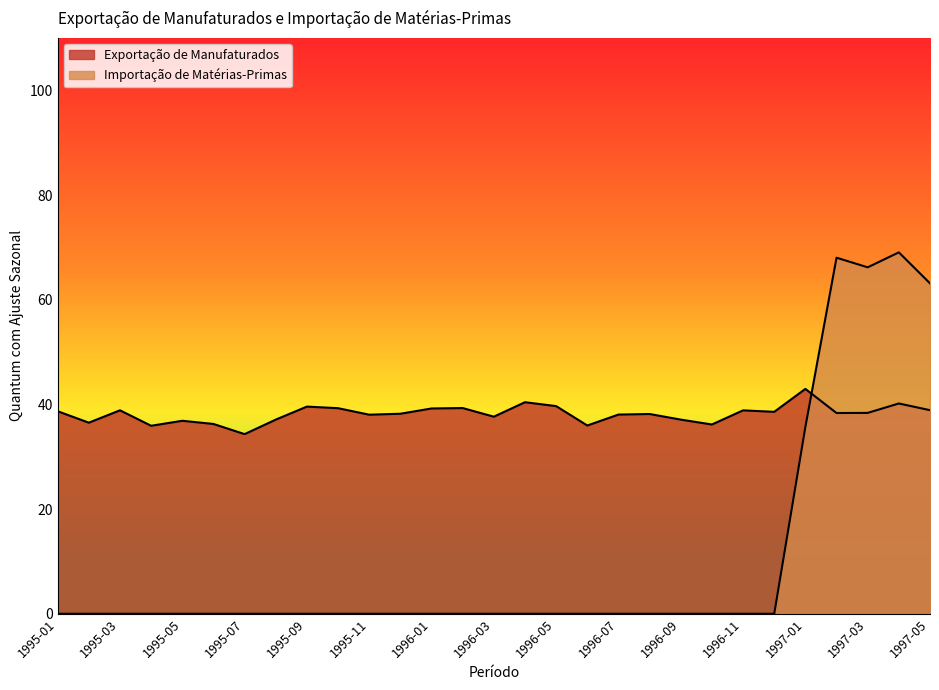

Reading right to left, transcribe all the data shown in this chart.

Exportação de Manufaturados: 1997-05=38.9	1997-04=40.2	1997-03=38.4	1997-02=38.3	1997-01=43.0	1996-12=38.6	1996-11=38.9	1996-10=36.2	1996-09=37.1	1996-08=38.2	1996-07=38.1	1996-06=36.0	1996-05=39.7	1996-04=40.4	1996-03=37.6	1996-02=39.3	1996-01=39.2	1995-12=38.2	1995-11=38.0	1995-10=39.3	1995-09=39.6	1995-08=37.1	1995-07=34.3	1995-06=36.3	1995-05=36.9	1995-04=35.9	1995-03=38.9	1995-02=36.5	1995-01=38.7
Importação de Matérias-Primas: 1997-05=63.1	1997-04=69.0	1997-03=66.2	1997-02=68.0	1997-01=35.7	1996-12=0.0	1996-11=0.0	1996-10=0.0	1996-09=0.0	1996-08=0.0	1996-07=0.0	1996-06=0.0	1996-05=0.0	1996-04=0.0	1996-03=0.0	1996-02=0.0	1996-01=0.0	1995-12=0.0	1995-11=0.0	1995-10=0.0	1995-09=0.0	1995-08=0.0	1995-07=0.0	1995-06=0.0	1995-05=0.0	1995-04=0.0	1995-03=0.0	1995-02=0.0	1995-01=0.0